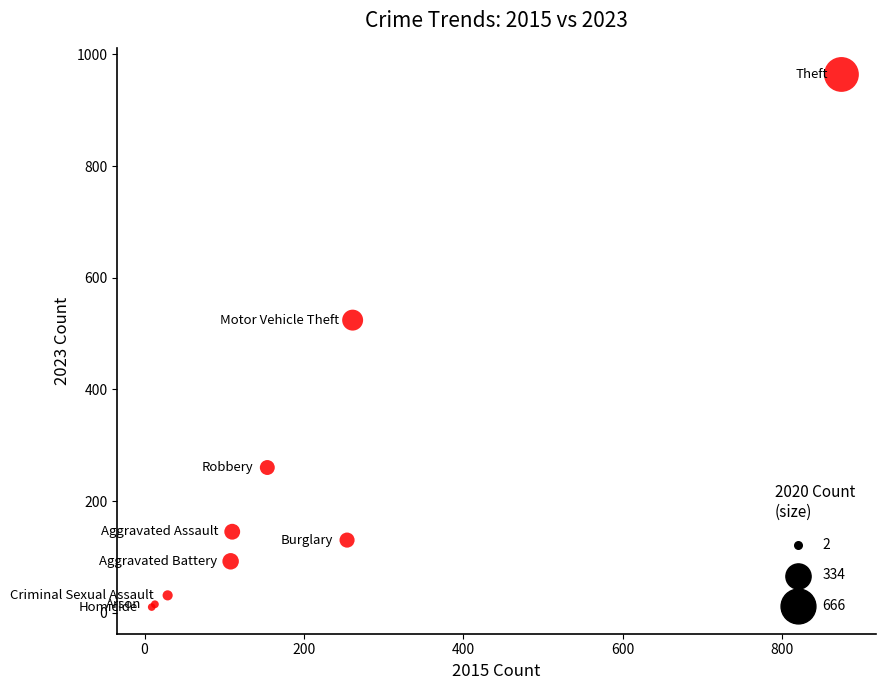

What Y value in the scatter plot is closest to 487?

524